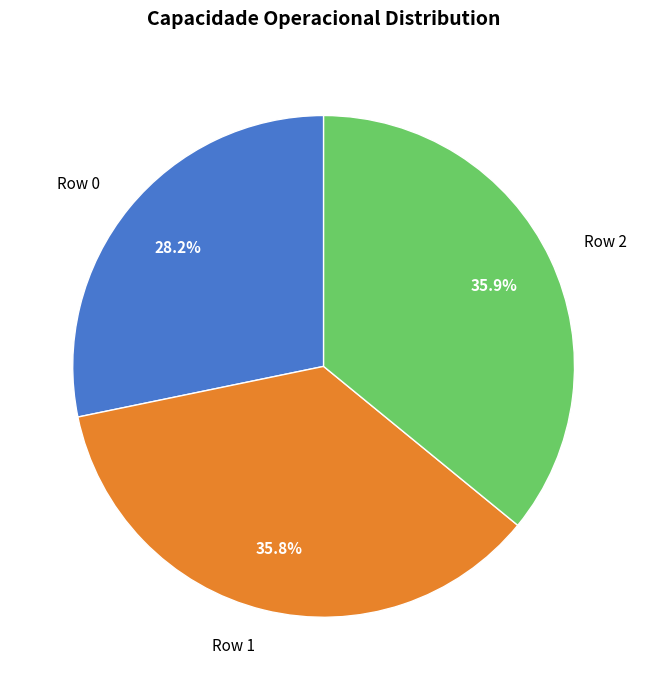

Approximately how many times larger is the value at Row 2 compared to Row 0?

1.3